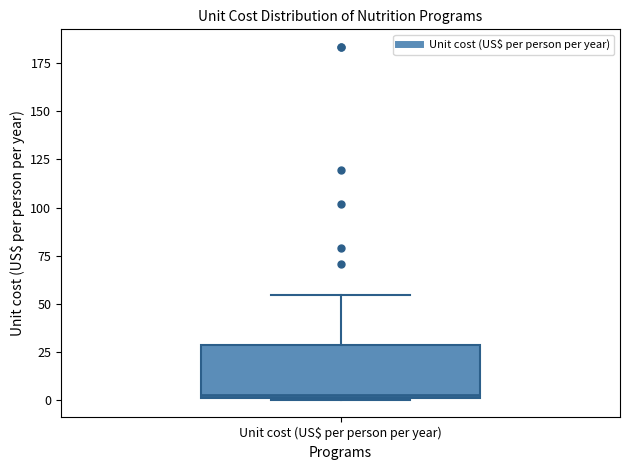

Read this box plot against the y-axis: the position of the median line, the range covered by the box, and the ends of both whiskers. The values are not printed on the chart, so give them approximately, as read against the axis.

median 5, box 0 to 30, whiskers 0 to 55